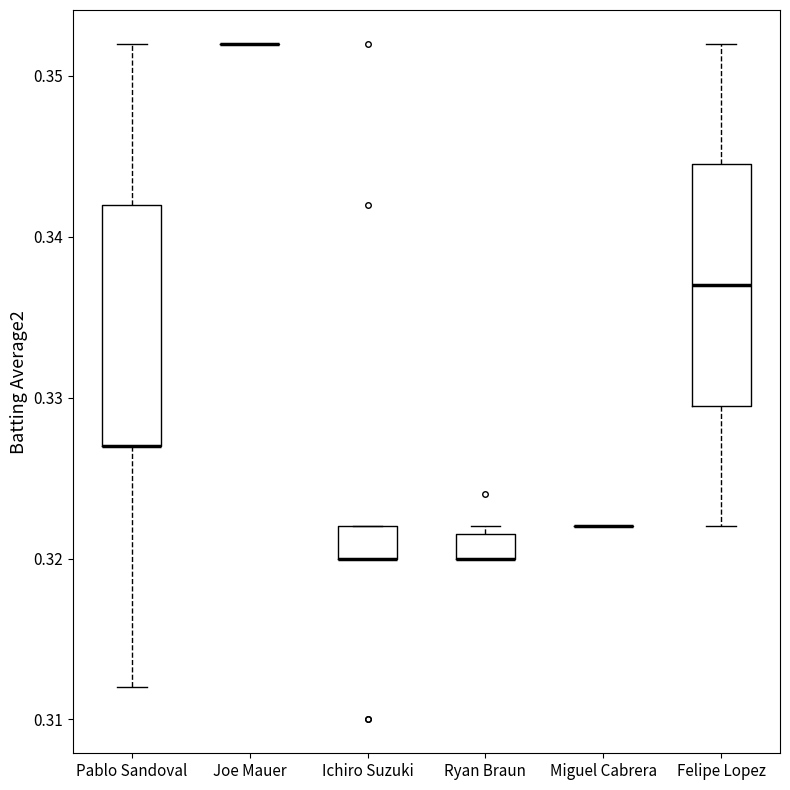

Where is the upper edge of the box for Ryan Braun on the y-axis? The values are not printed on the chart, so give them approximately, as read against the axis.

0.322